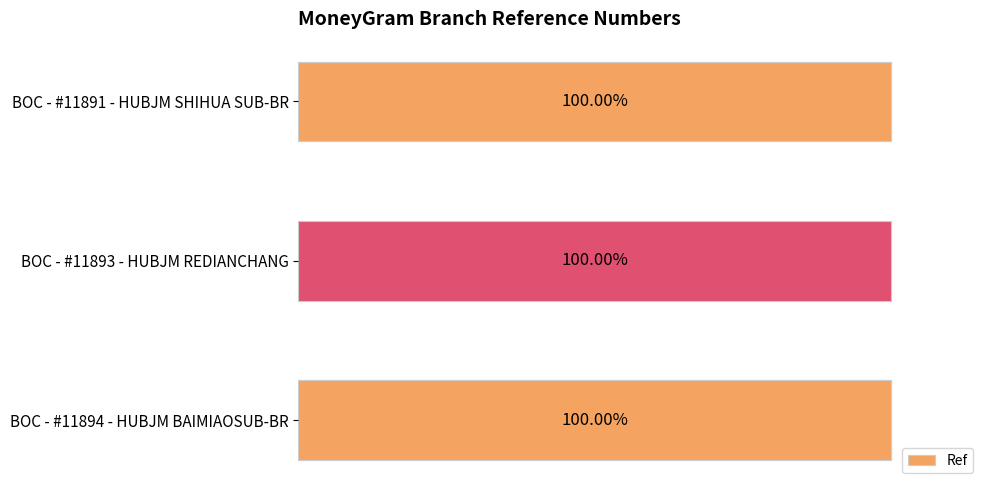

The chart shows a value of 66868354 at BOC - #11894 - HUBJM BAIMIAOSUB-BR. True or false?

True